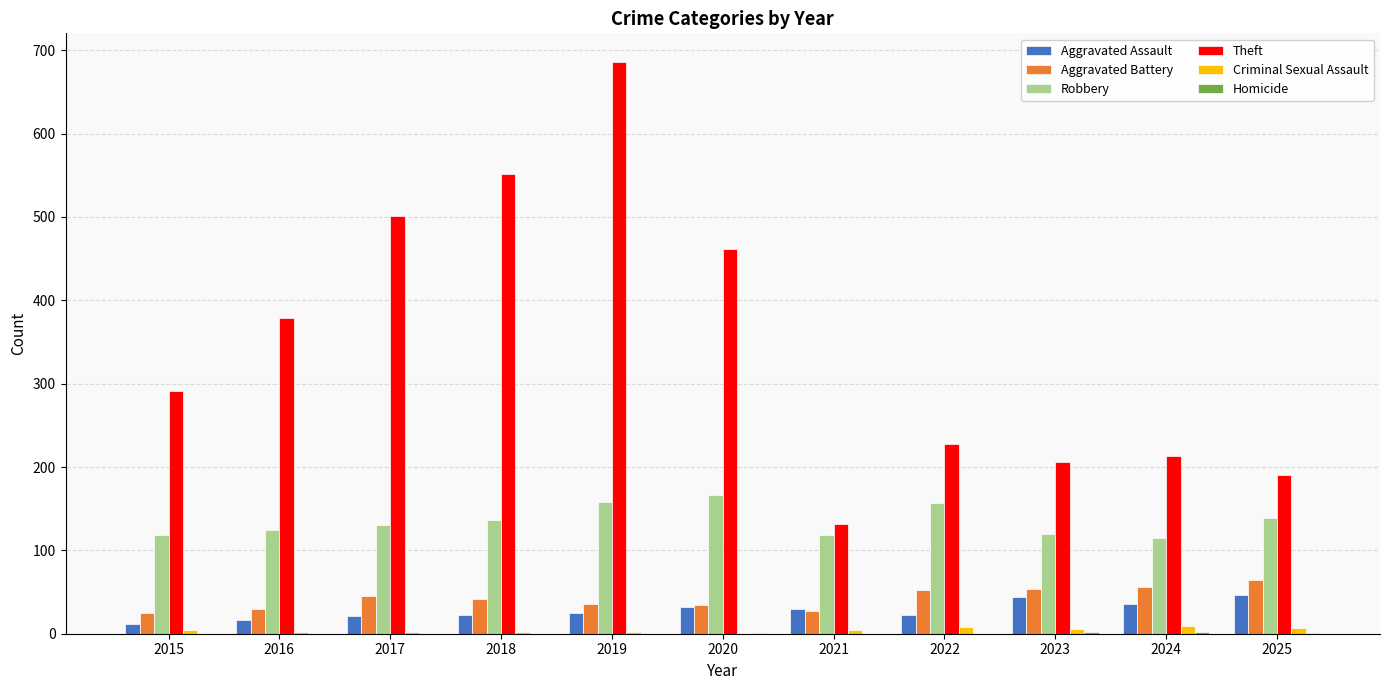

Between 2018 and 2022, which series saw the biggest shift?

Theft